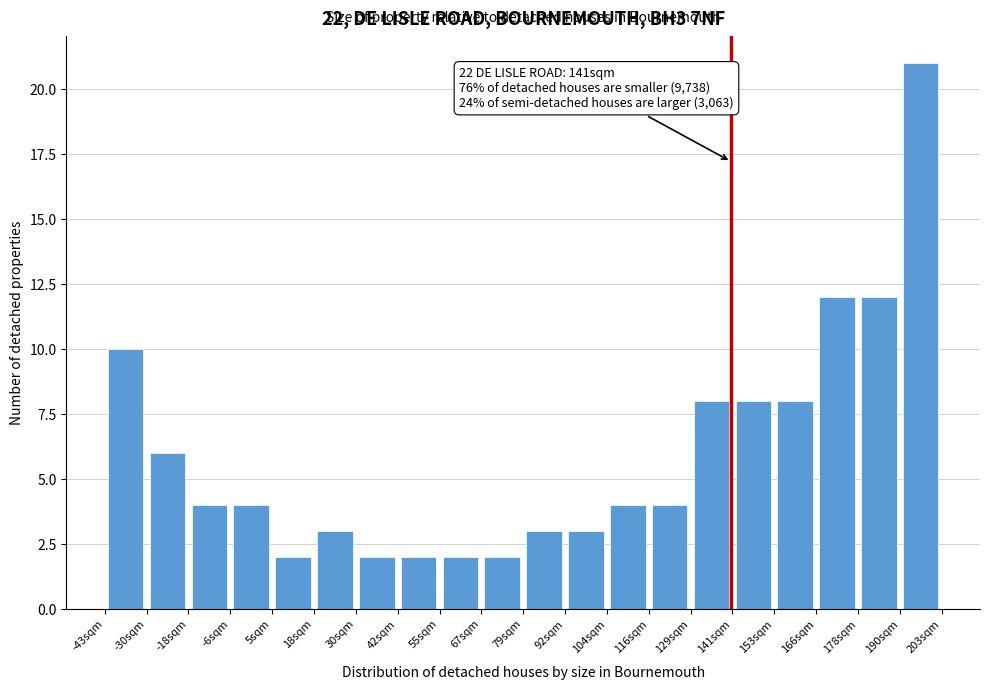

Which range on the x-axis has the tallest bar?

190 to 204